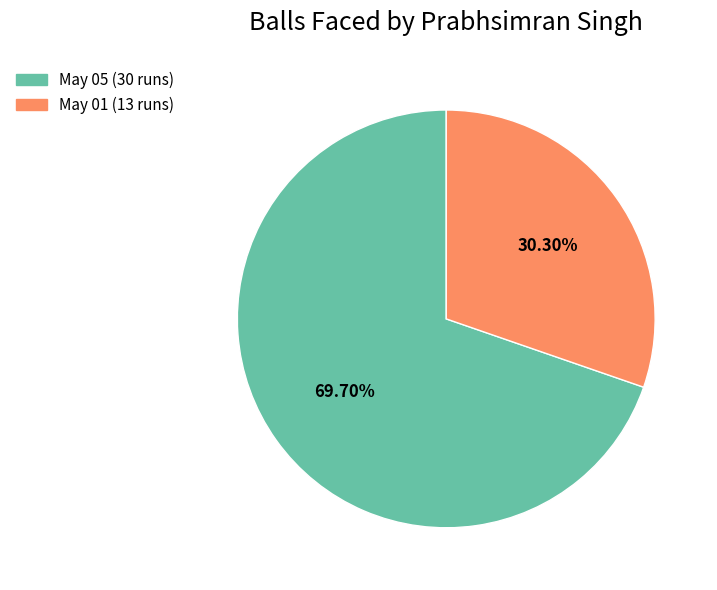

True or false: May 01 (13 runs) accounts for 22% of the total.

False